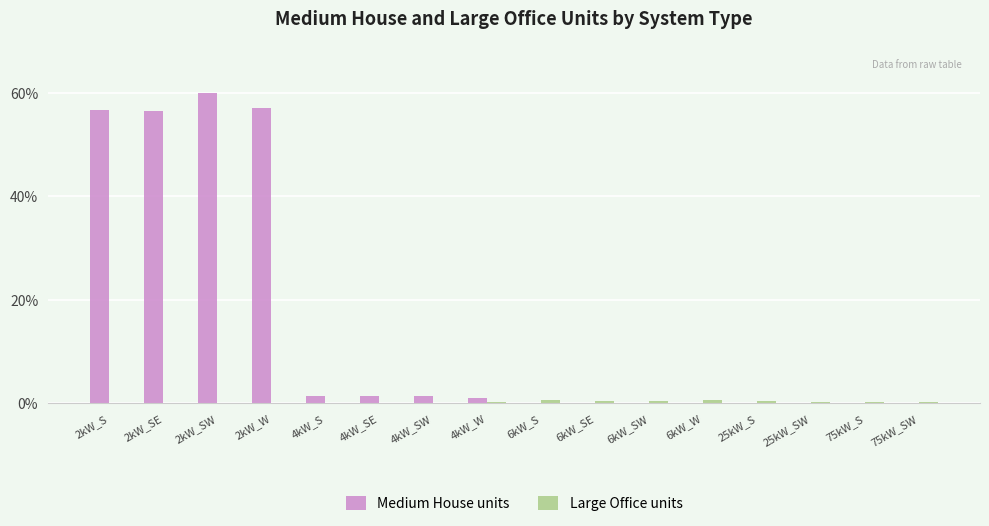

Which series has the largest total across all categories?

Medium House units